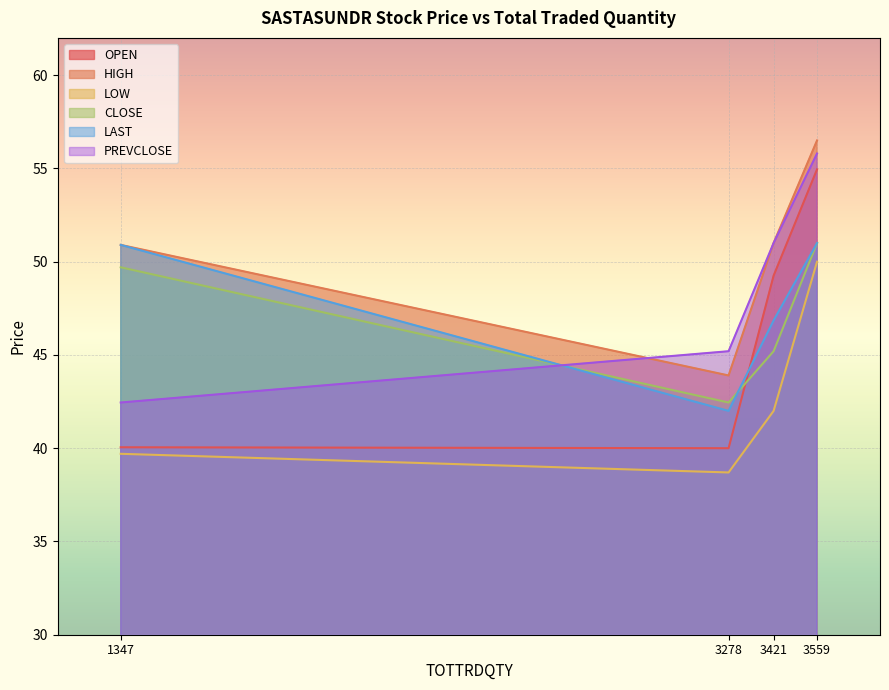

True or false: OPEN has more than 0 interior local peaks.

False